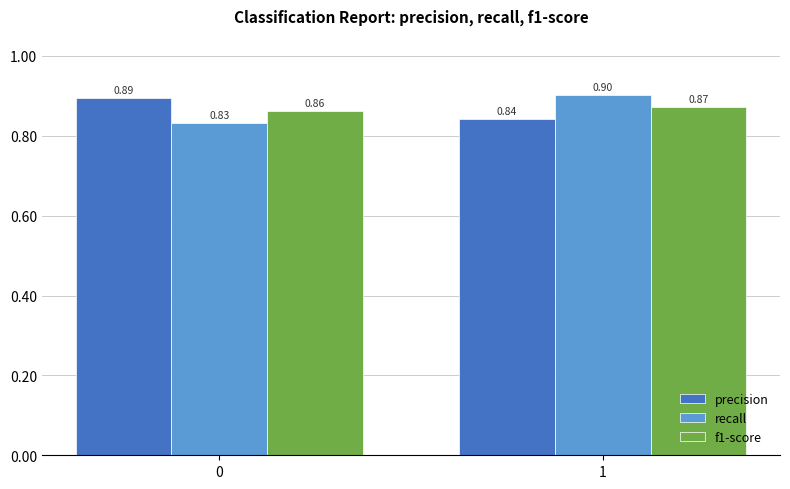

Is the value of recall at 1 greater than the value of precision at 1?

Yes